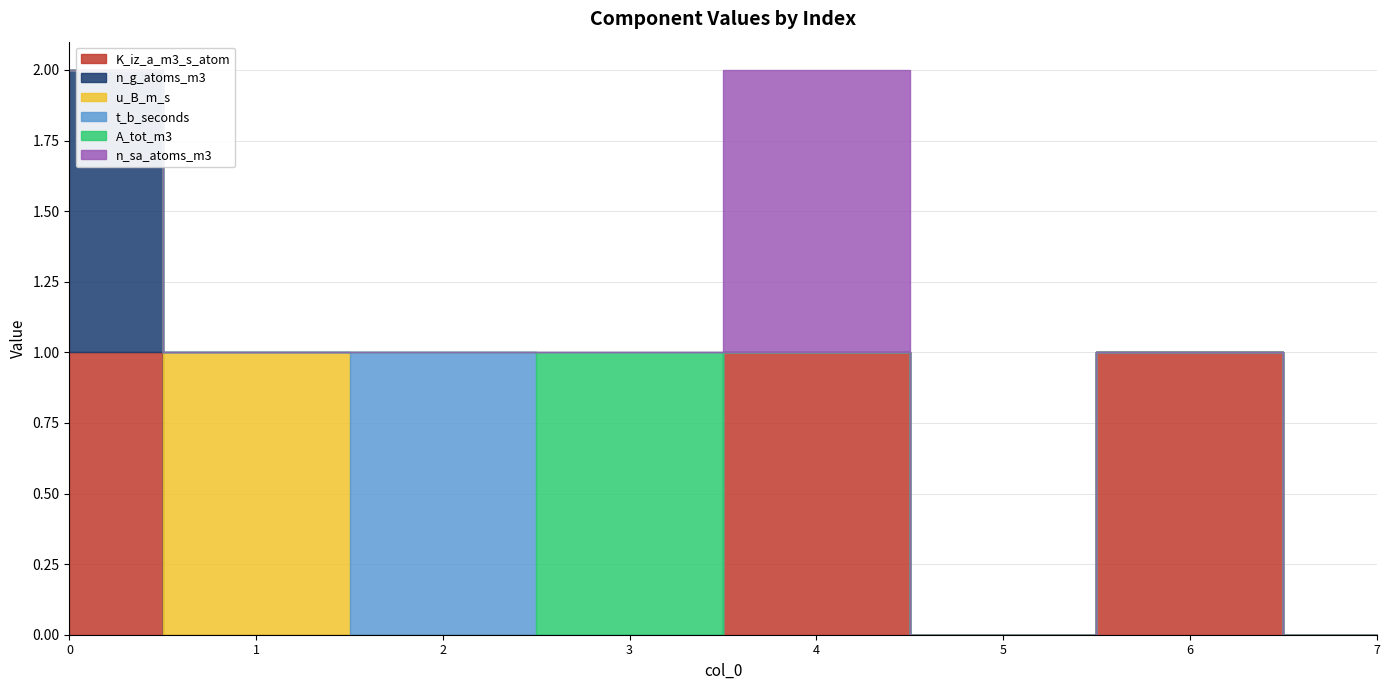

What is the difference between the highest and lowest values at 2?

1